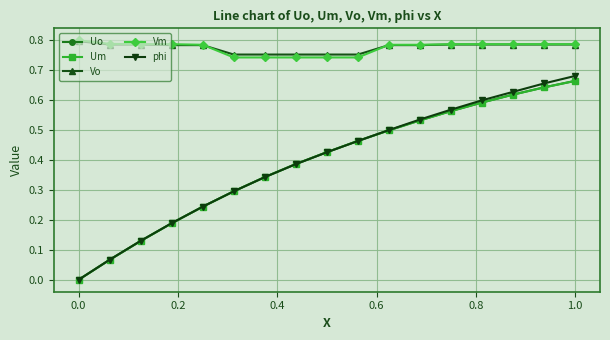

Which series has the widest spread of values?

phi